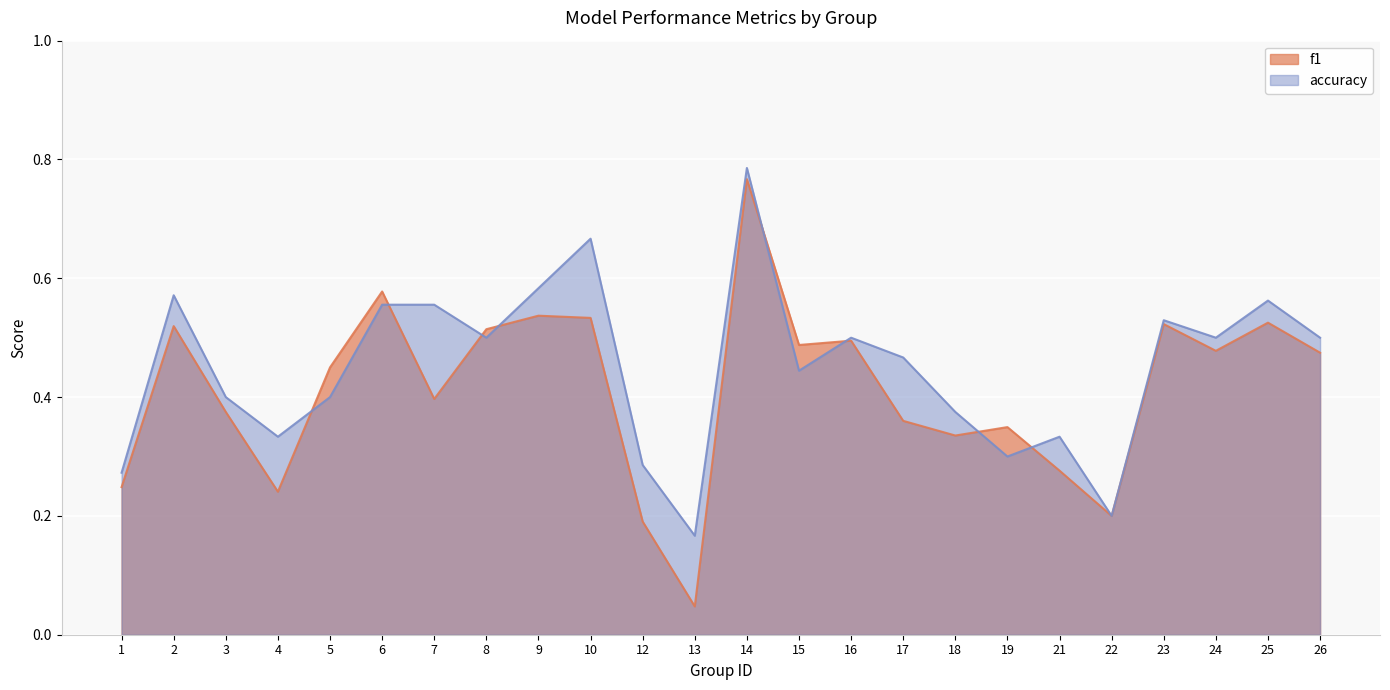

Where do f1 and accuracy first cross each other?

4 and 5